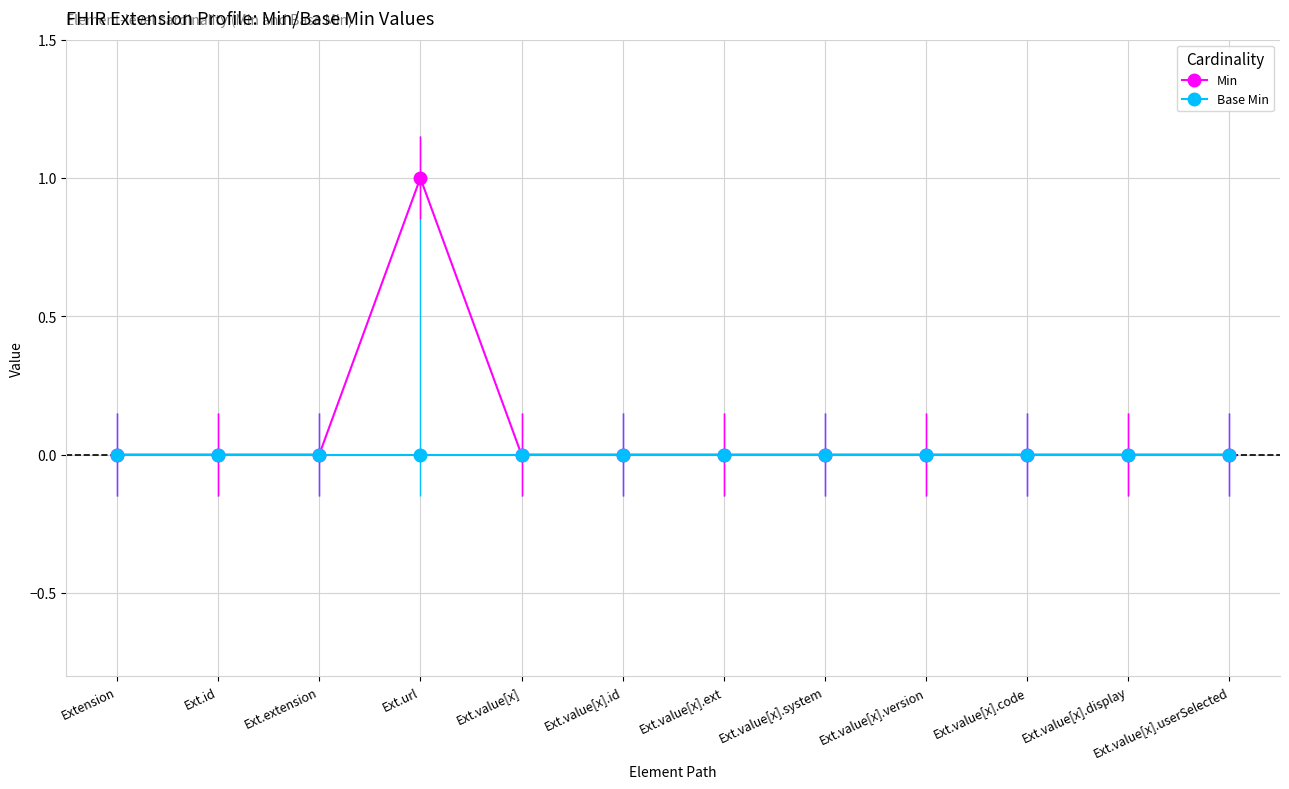

At which category is the sum across all series the highest?

Ext.url